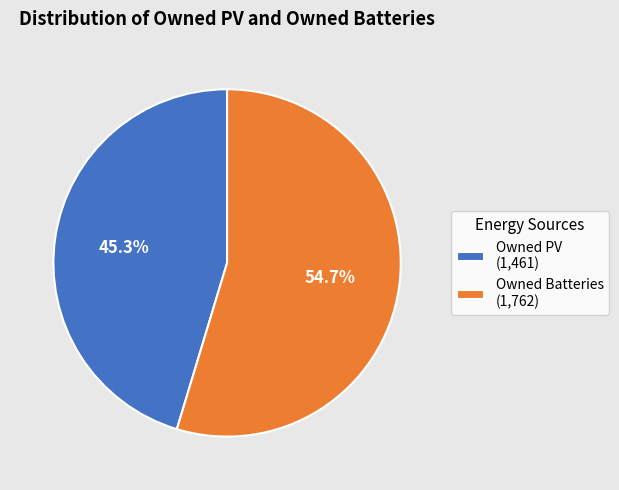

Which has a higher value, Owned Batteries (1,762) or Owned PV (1,461)?

Owned Batteries (1,762)